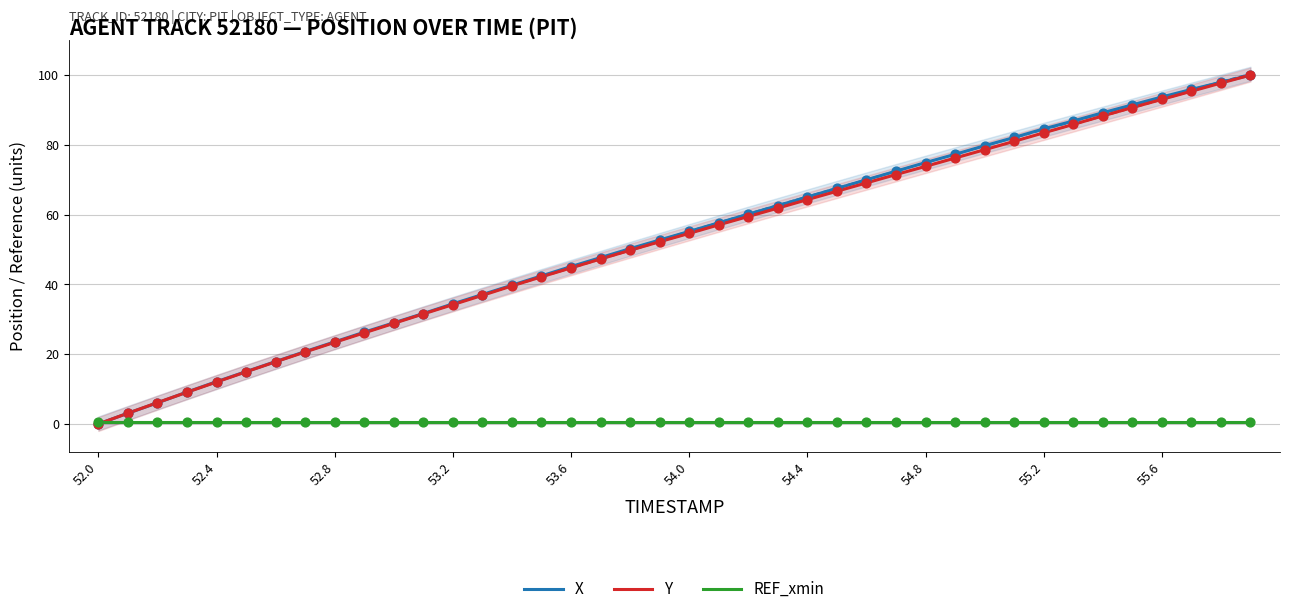

Which series contains the highest Y value?

X